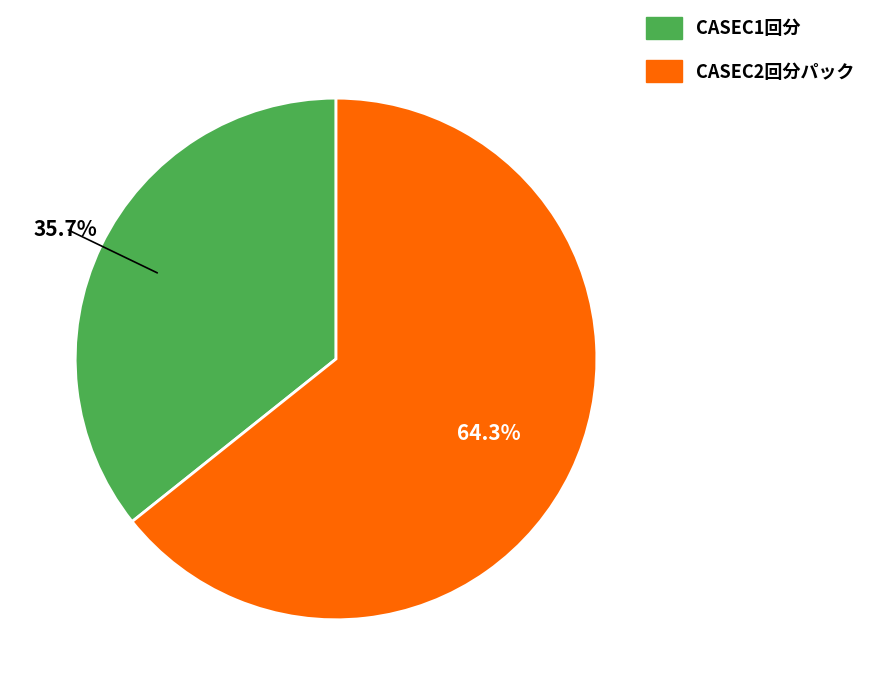

Combined, what portion of the pie is CASEC2回分パック and CASEC1回分?

100.0%